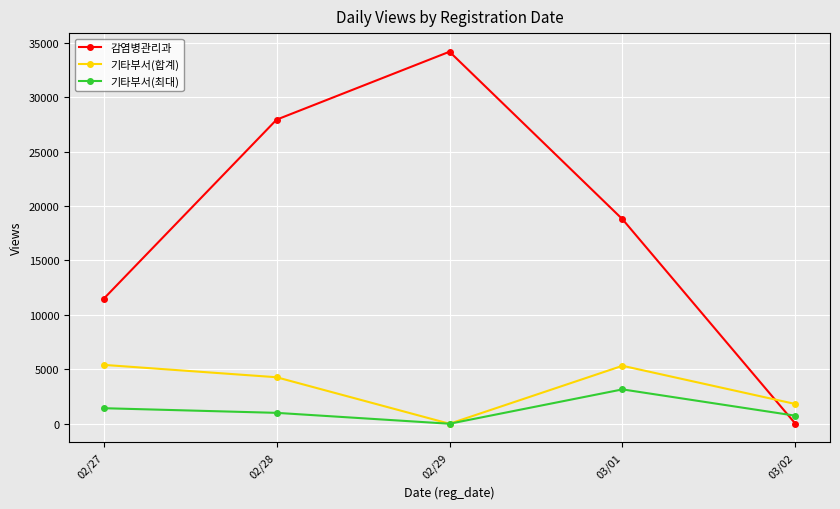

How many intersections are there between 감염병관리과 and 기타부서(최대)?

1